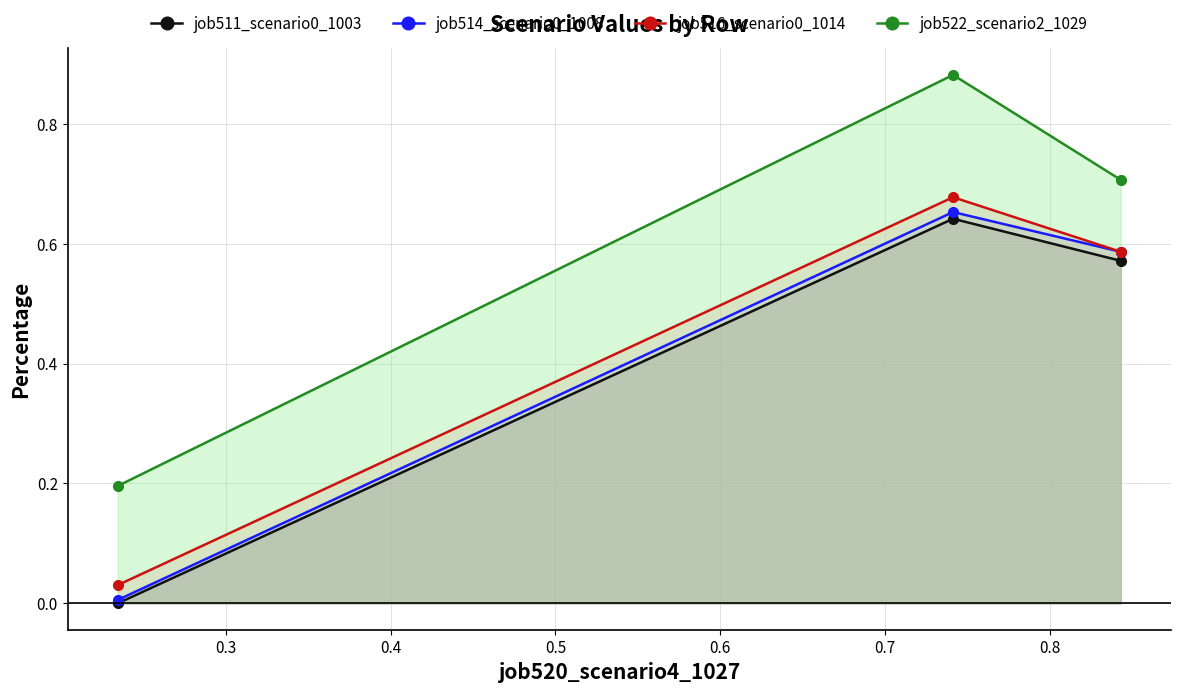

Which series has the largest range (max minus min)?

job522_scenario2_1029